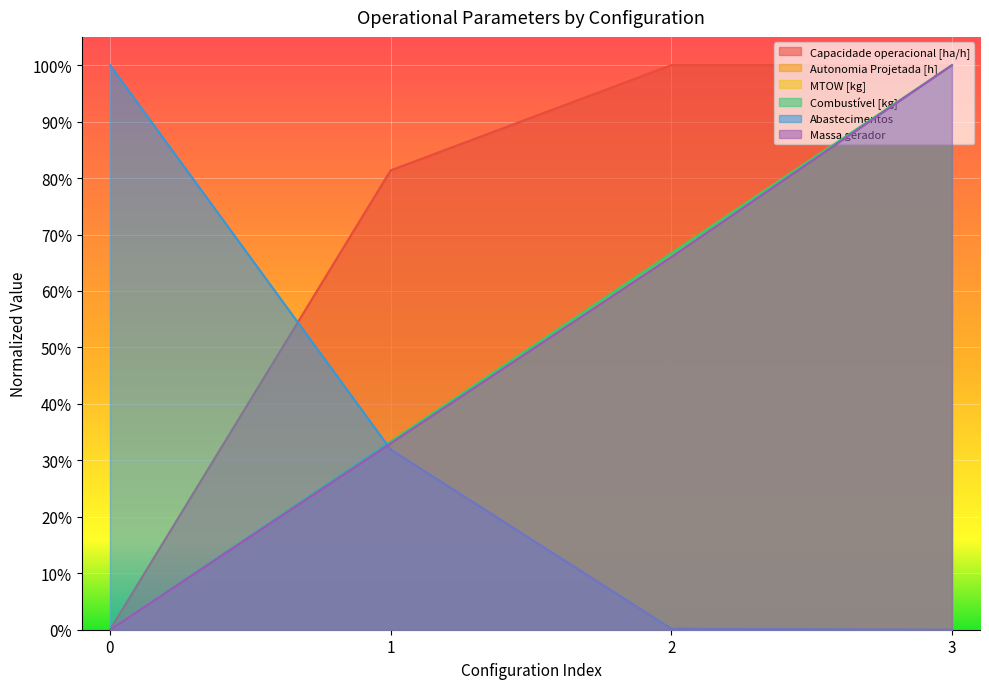

How many values in Abastecimentos are above zero?

3